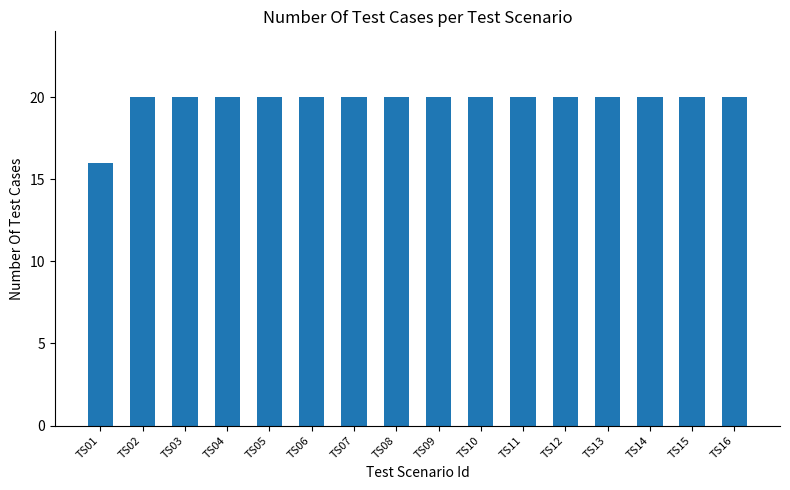

Reading right to left, extract all data points from this chart.

20	20	20	20	20	20	20	20	20	20	20	20	20	20	20	16